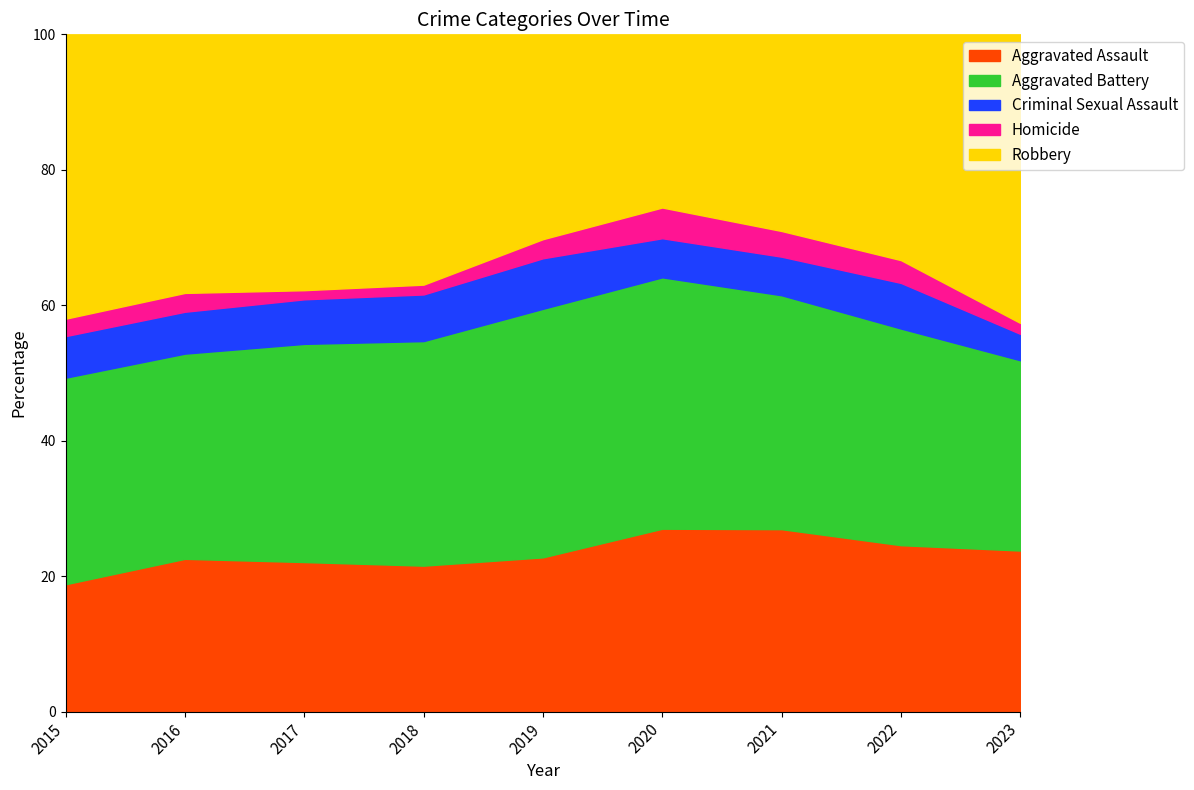

How many interior local peaks does the Homicide series have?

2